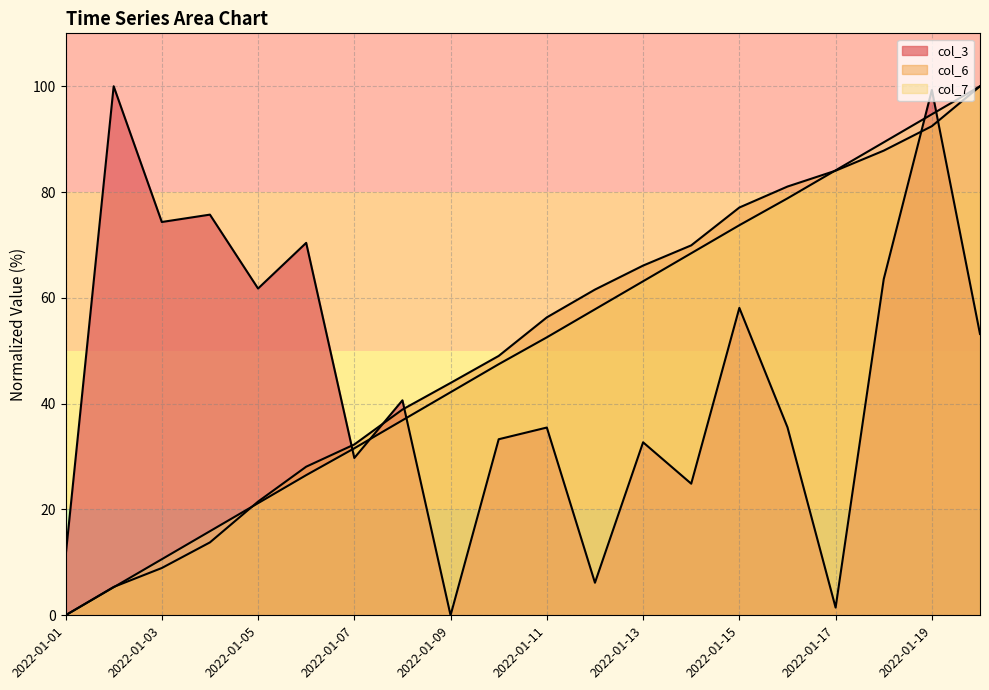

Between 2022-01-05 and 2022-01-12, which series saw the biggest shift?

col_3